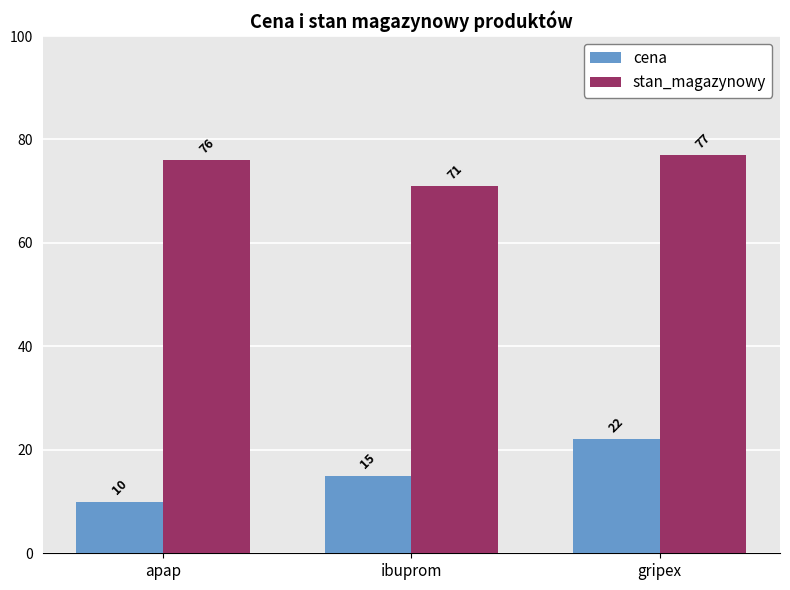

Reading left to right, transcribe all the data shown in this chart.

cena: apap=10	ibuprom=15	gripex=22
stan_magazynowy: apap=76	ibuprom=71	gripex=77